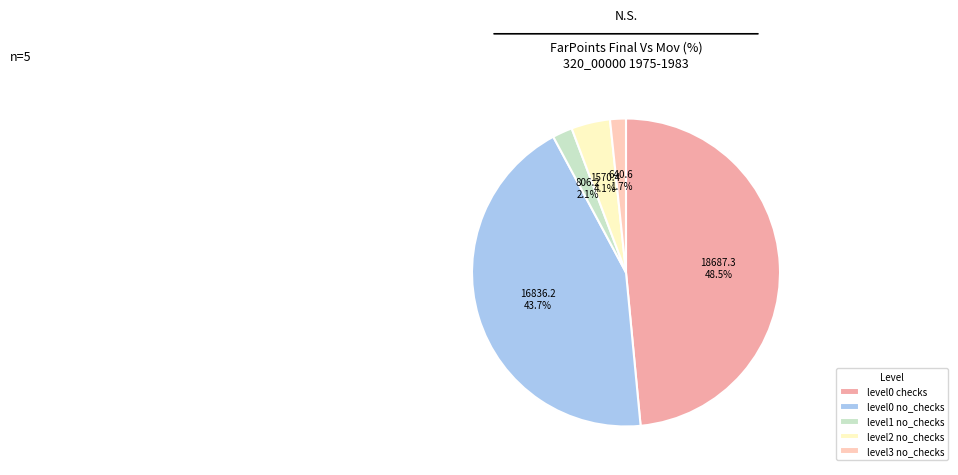

Which slice is the largest?

level0 checks